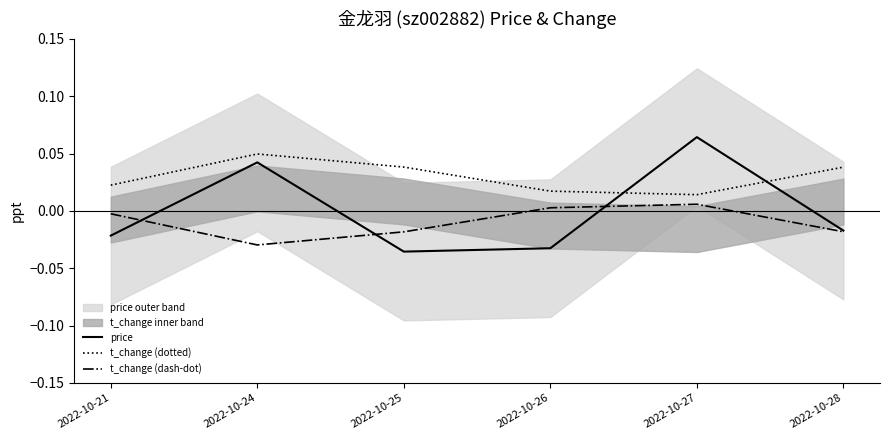

Where does the t_change (dash-dot) series first go above 0?

2022-10-26